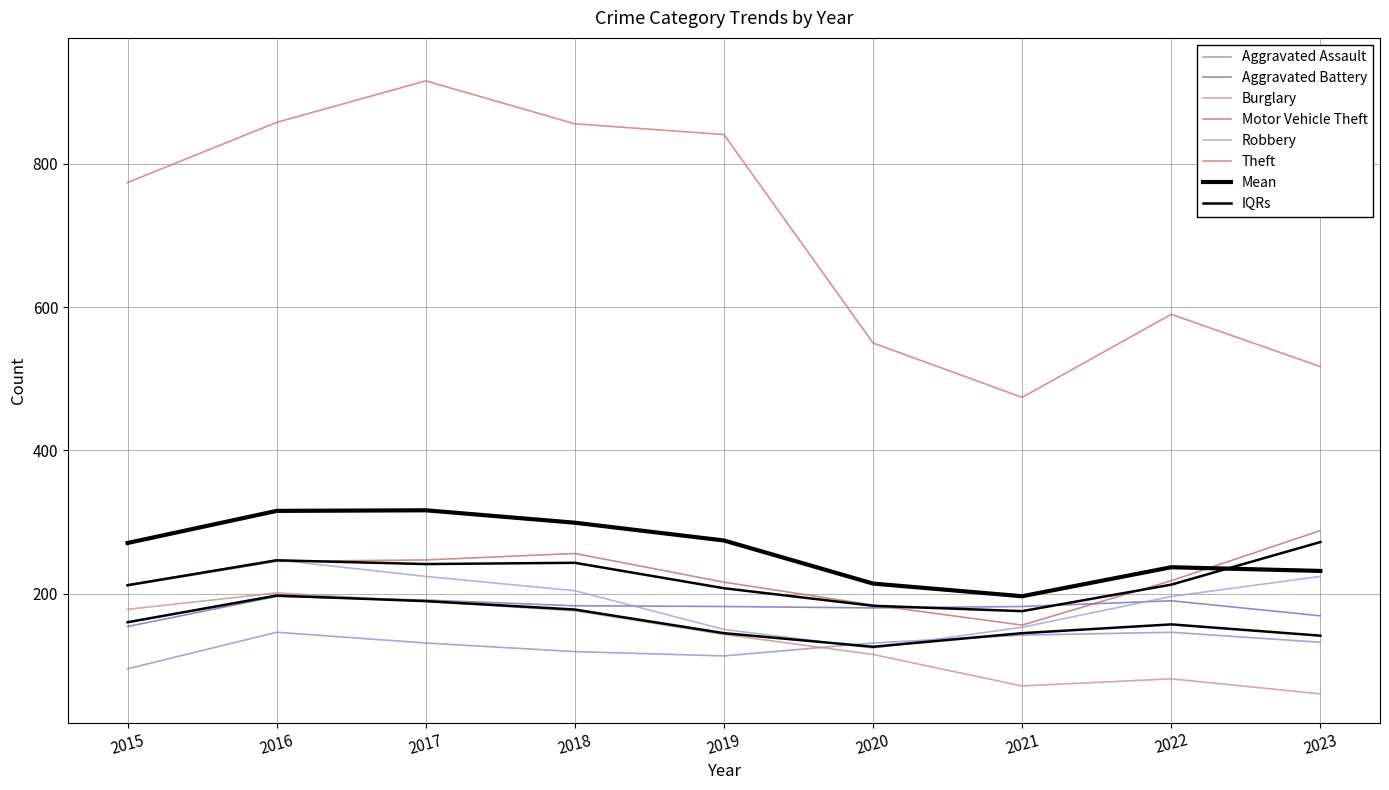

What is the value of the Robbery point at the 7th from the left?

153